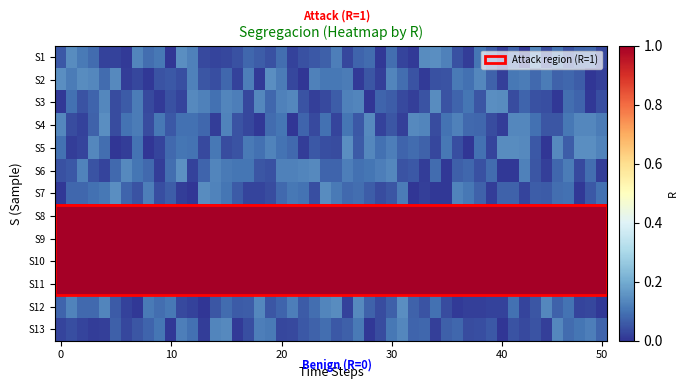

What is the maximum value shown in the chart?

1